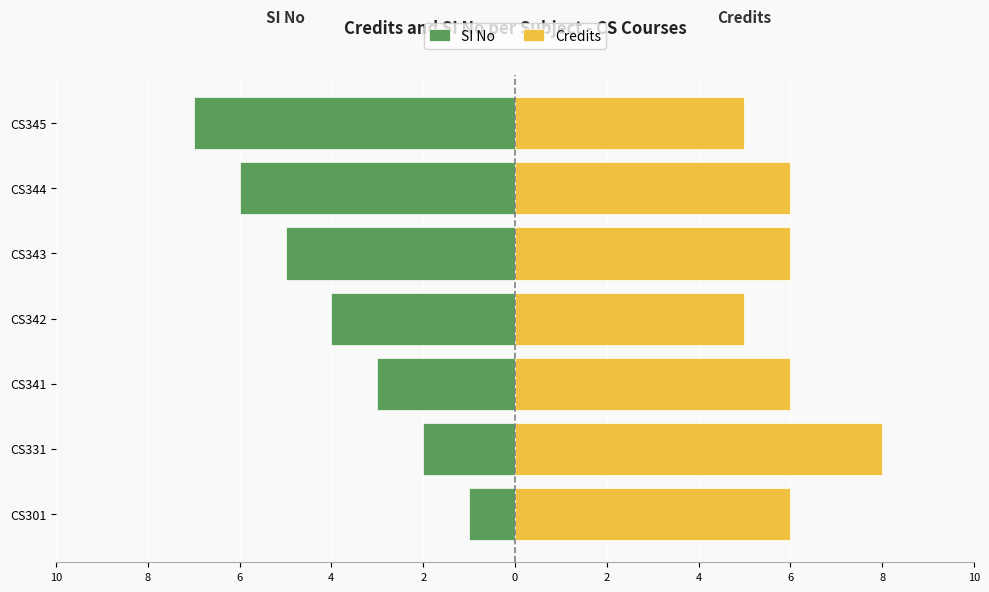

Which series has the largest total across all categories?

Credits